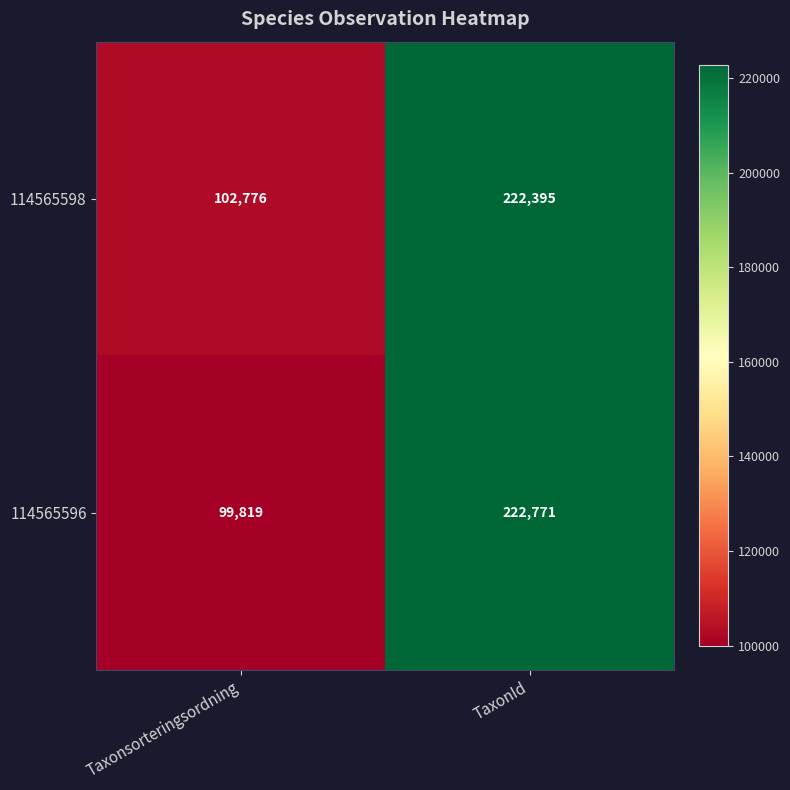

Read the 114565598 value at TaxonId.

222395